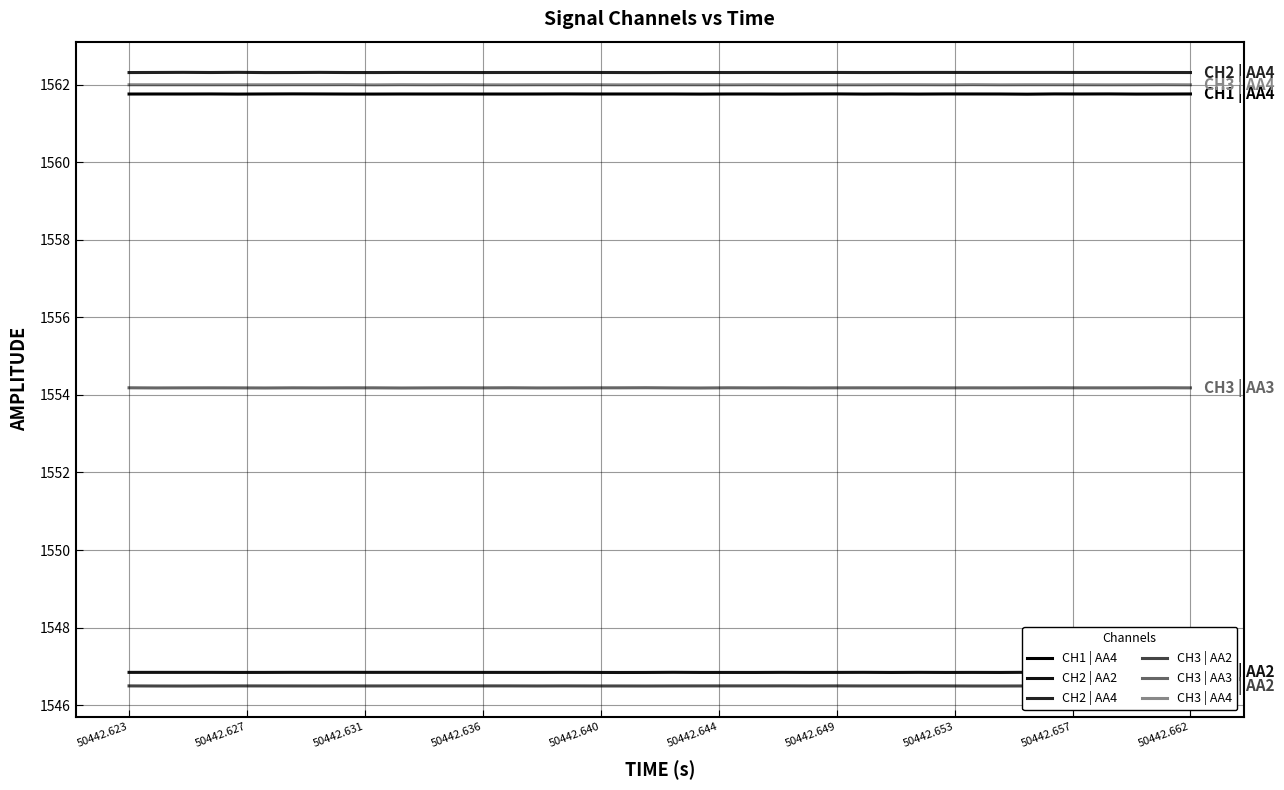

At how many categories does at least one series exceed 1557?

40